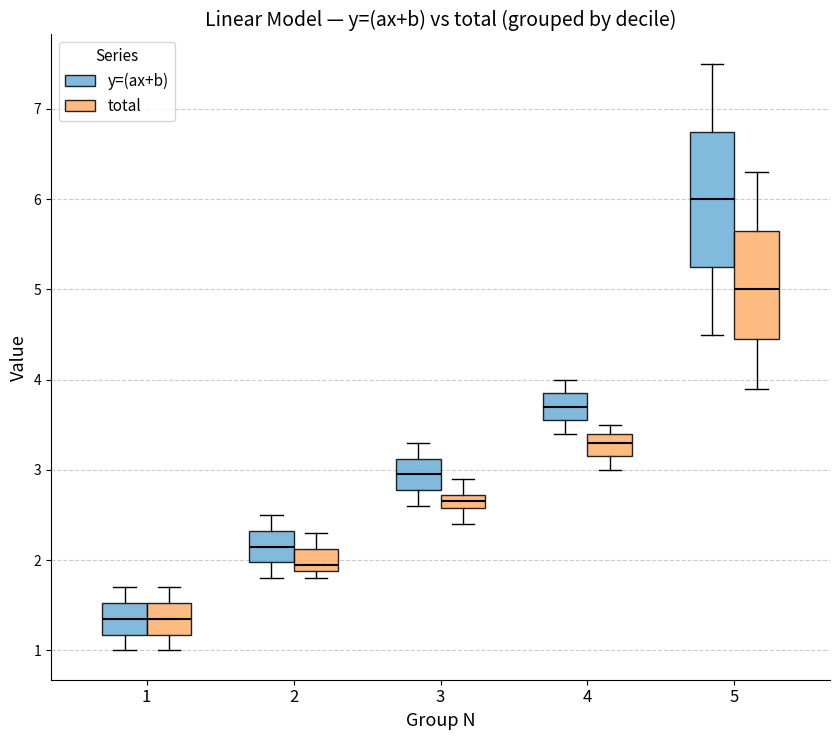

Comparing the boxes themselves (not the whiskers), which one is the tallest?

5 (y=(ax+b))